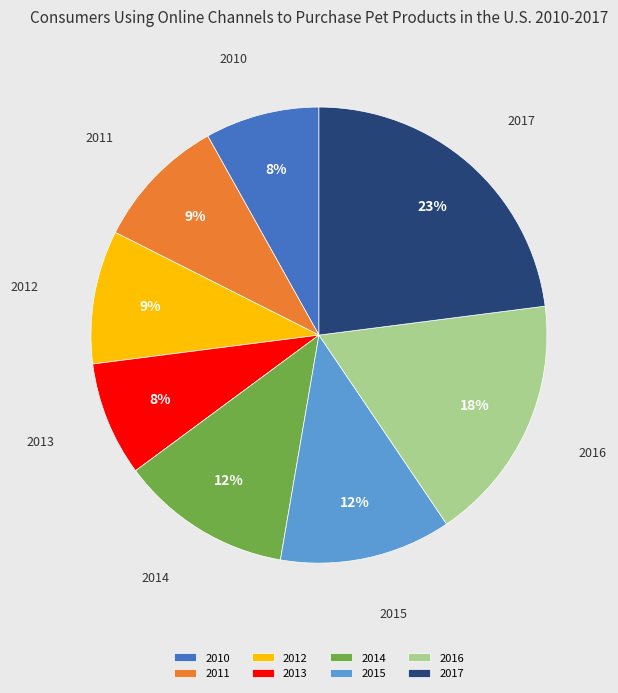

Is the sum of 2014 and 2010 greater than half?

No